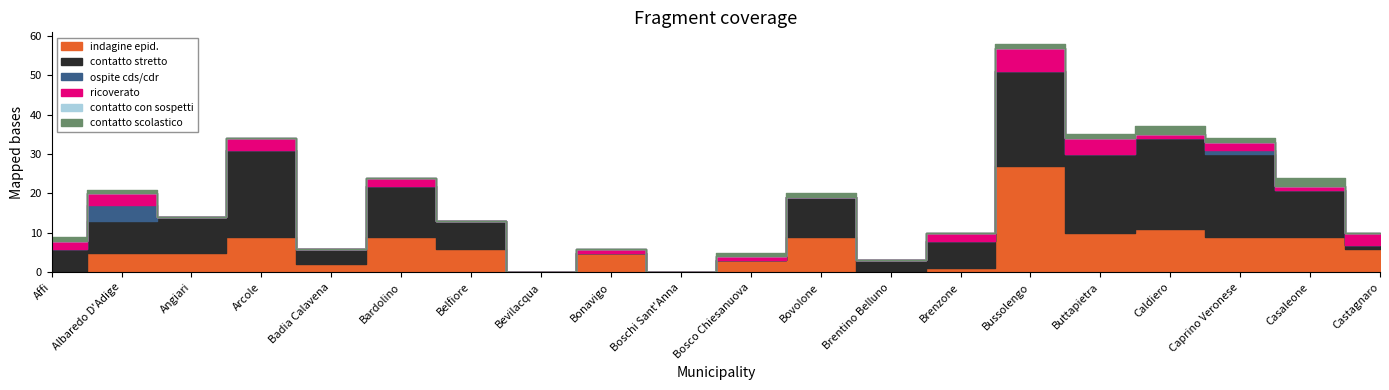

At which label does ricoverato first exceed 1?

Affi